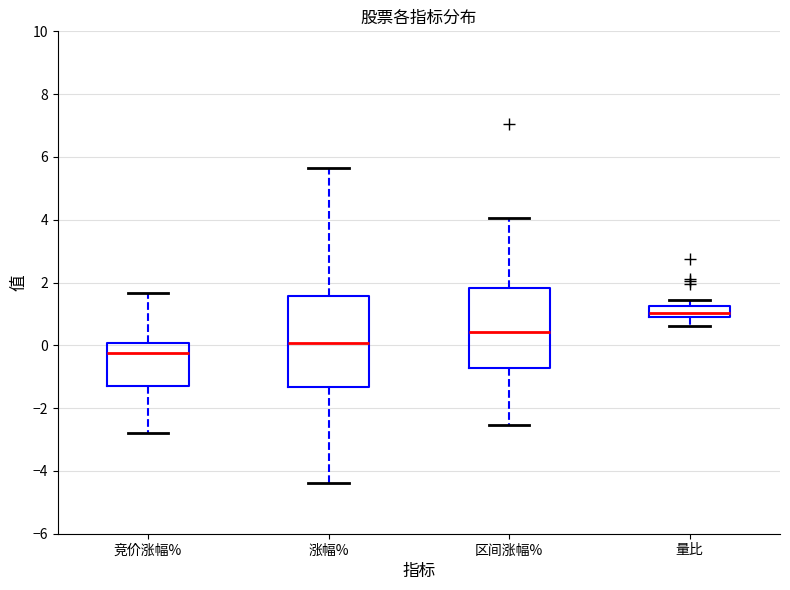

Reading left to right, transcribe this box plot: for each box, give where its median line is, the range the box spans, and where its two whiskers end, as read against the y-axis. The values are not printed on the chart, so give them approximately, as read against the axis.

竞价涨幅%: median -0.2, box -1.4 to 0.0, whiskers -2.8 to 1.6
涨幅%: median 0.0, box -1.4 to 1.6, whiskers -4.4 to 5.6
区间涨幅%: median 0.4, box -0.8 to 1.8, whiskers -2.6 to 4.0
量比: median 1.0, box 0.8 to 1.2, whiskers 0.6 to 1.4